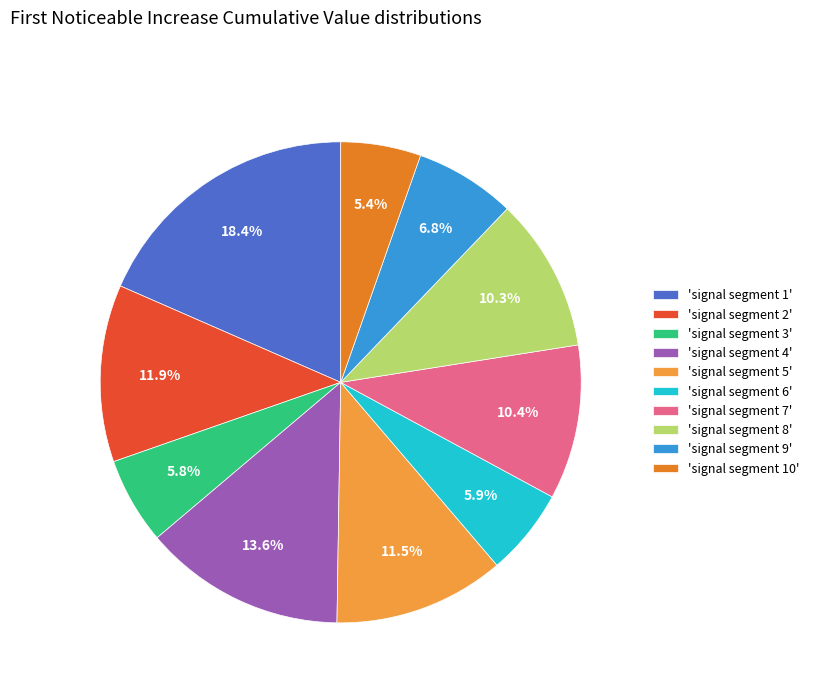

How many segments does this pie chart have?

10